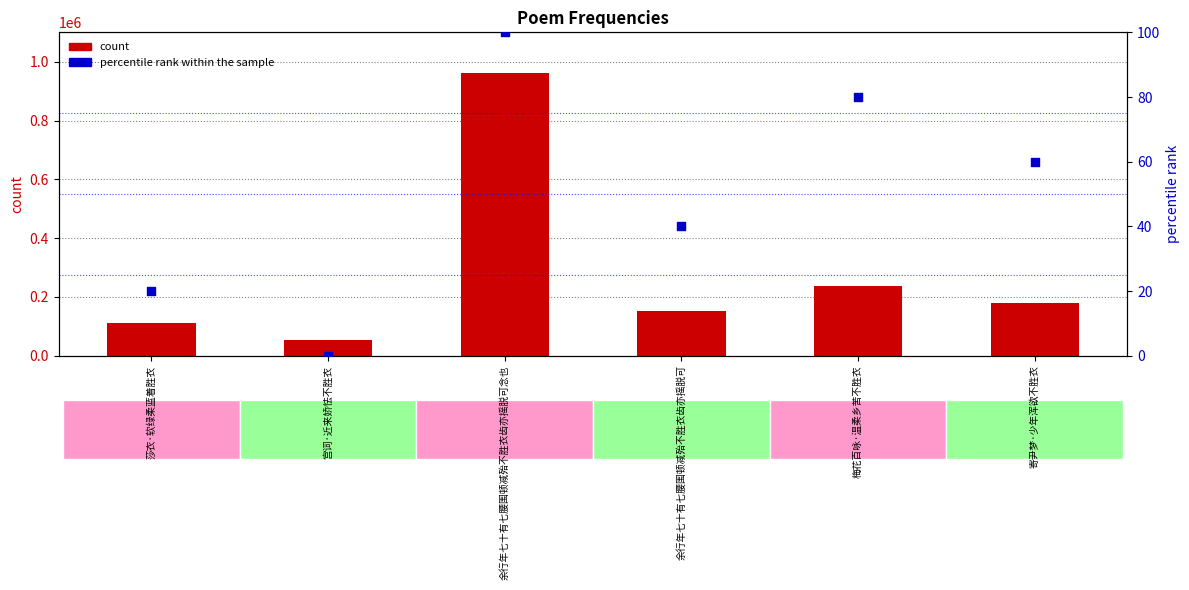

What is the total value across all series at 余行年七十有七腰围顿减殆不胜衣齿亦摇脱可?

150936